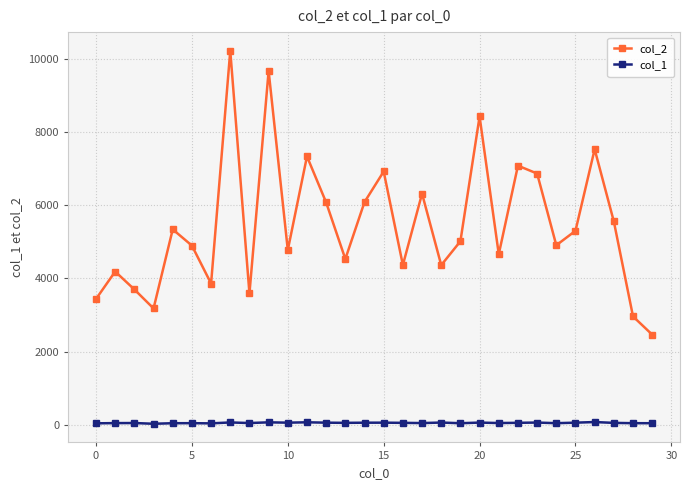

Which series has the largest total across all categories?

col_2